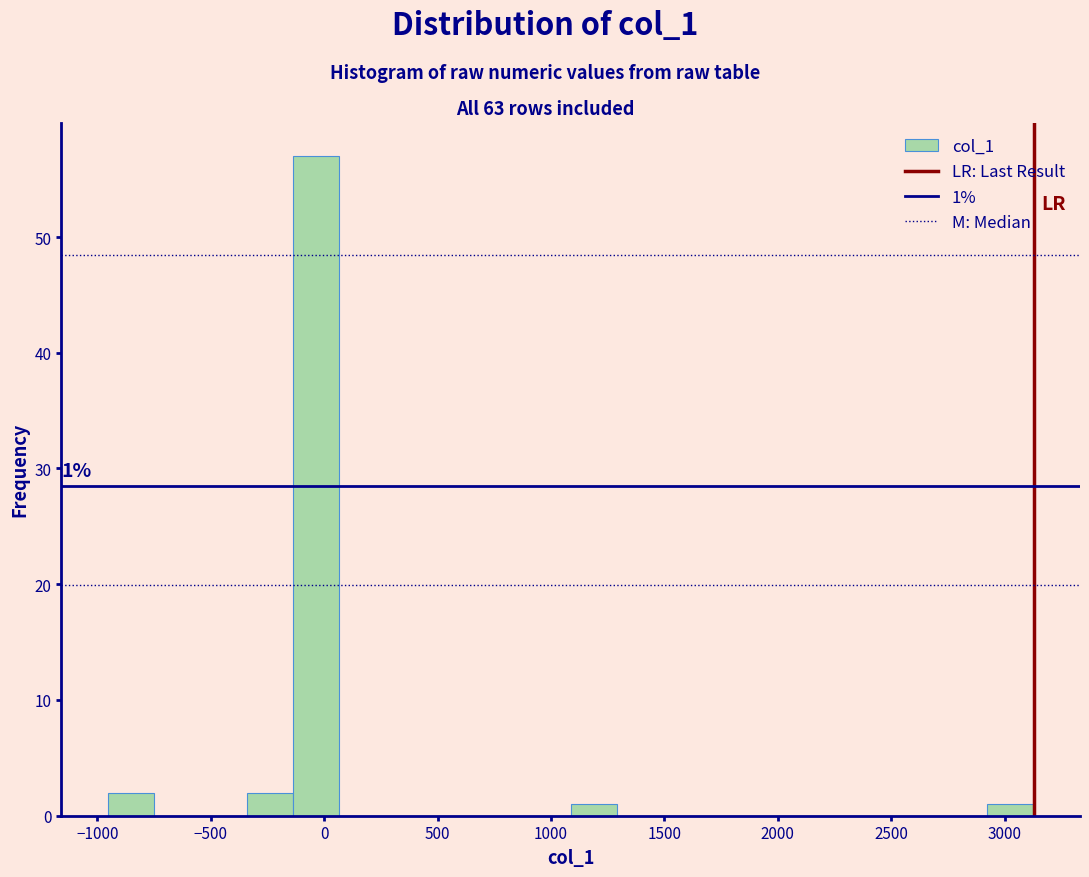

Which range on the x-axis has the tallest bar?

-150 to 50